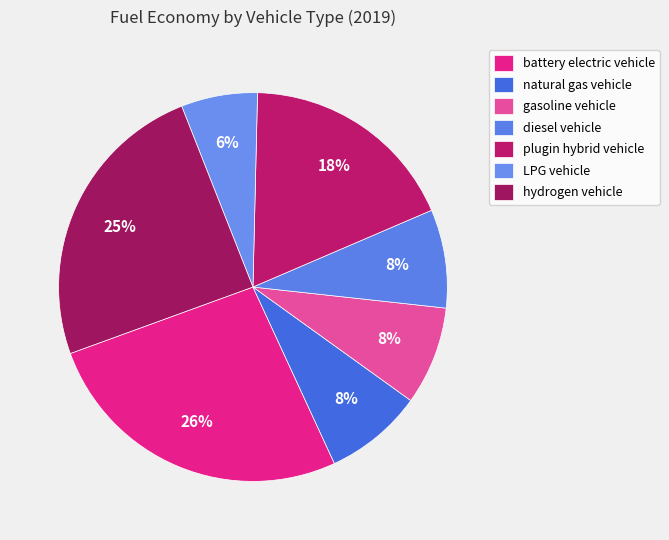

How many slices are in this pie chart?

7